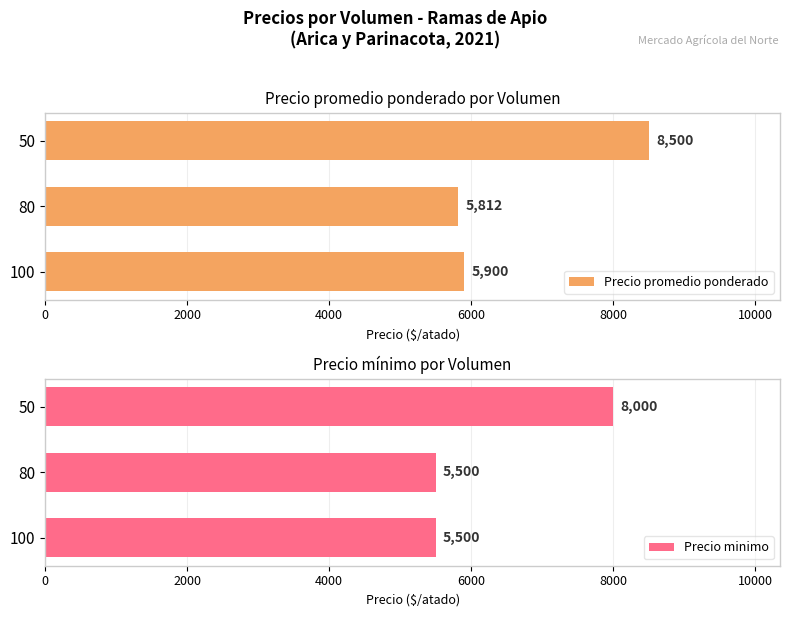

What is the maximum value for Precio minimo?

8000